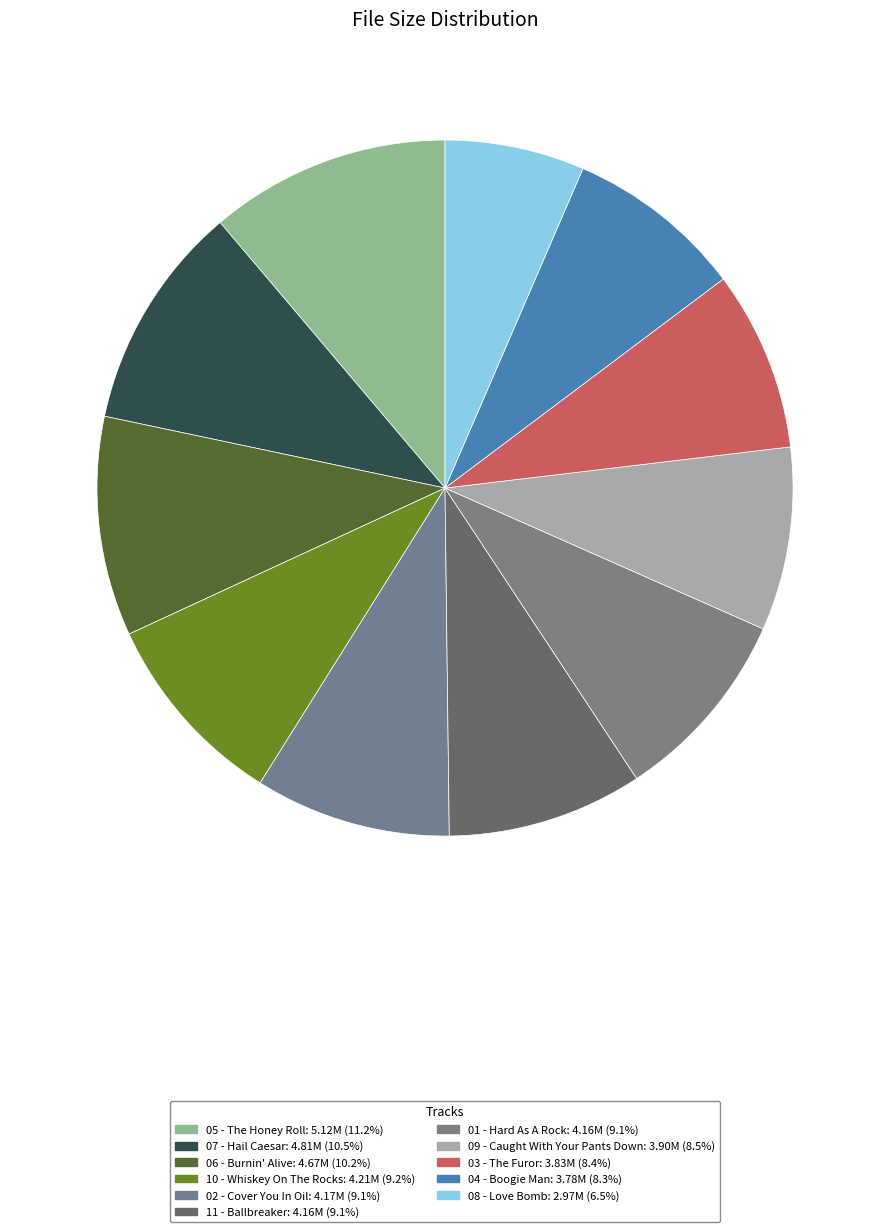

Which slice is the largest?

05 - The Honey Roll